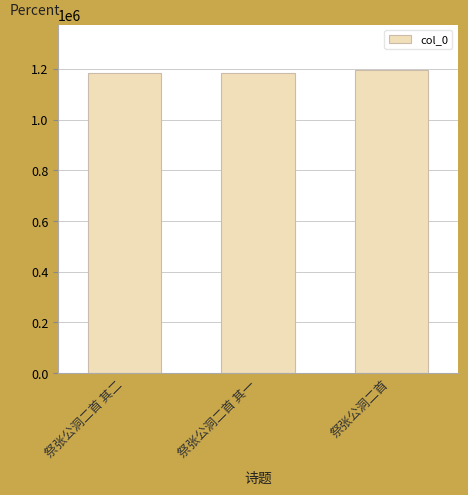

What is the maximum value shown in the chart?

1195131